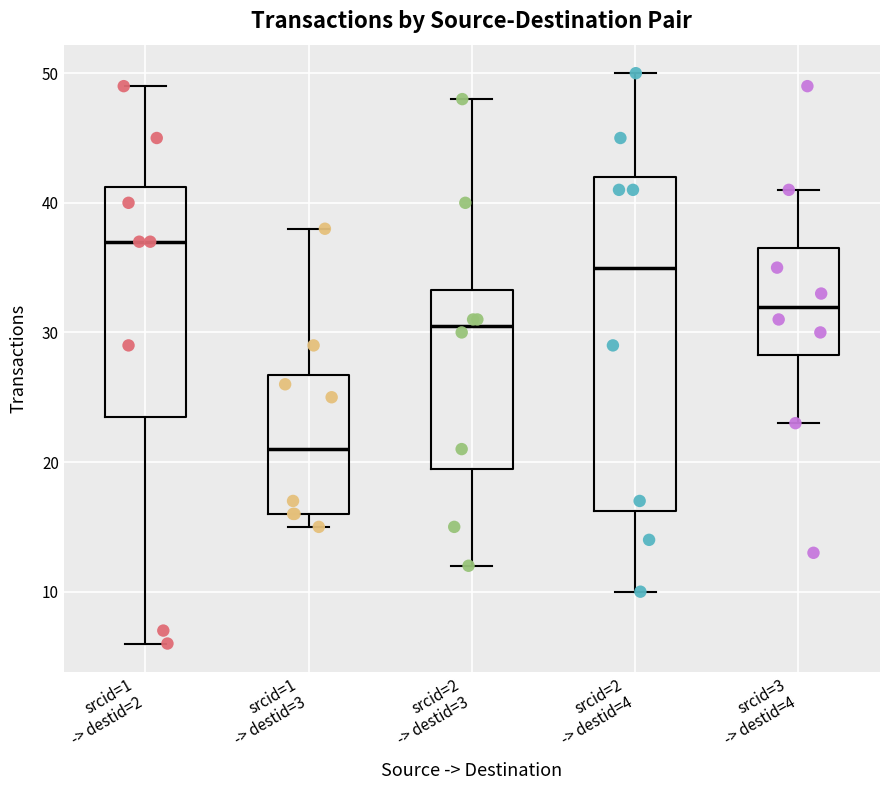

Reading left to right, transcribe this box plot: for each box, give where its median line is, the range the box spans, and where its two whiskers end, as read against the y-axis. The values are not printed on the chart, so give them approximately, as read against the axis.

srcid=1 -> destid=2: median 37, box 24 to 41, whiskers 6 to 49
srcid=1 -> destid=3: median 21, box 16 to 27, whiskers 15 to 38
srcid=2 -> destid=3: median 31, box 20 to 33, whiskers 12 to 48
srcid=2 -> destid=4: median 35, box 16 to 42, whiskers 10 to 50
srcid=3 -> destid=4: median 32, box 28 to 37, whiskers 23 to 41